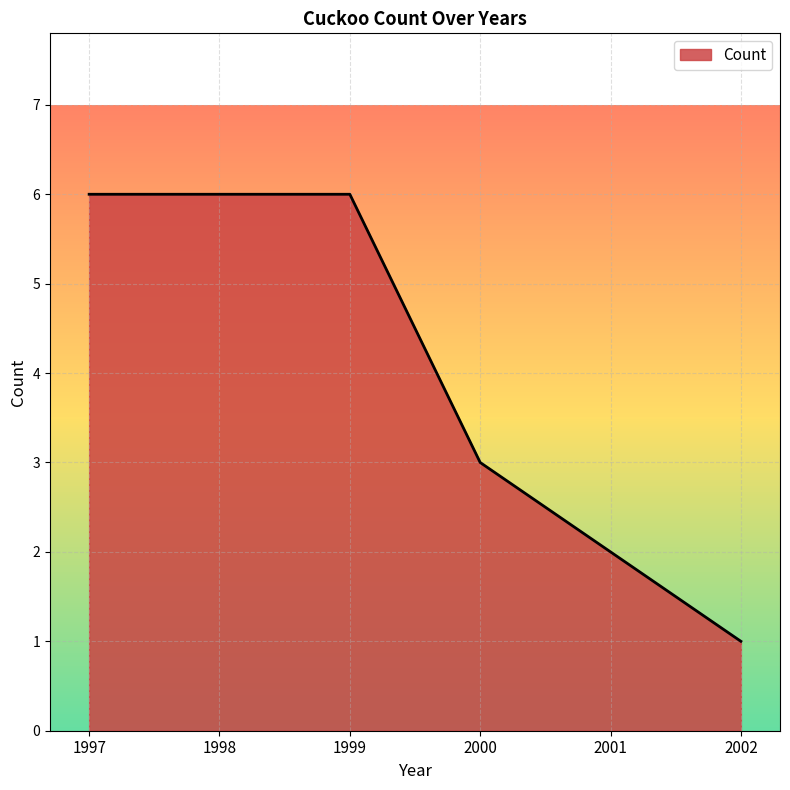

What is the approximate value at 2002?

1